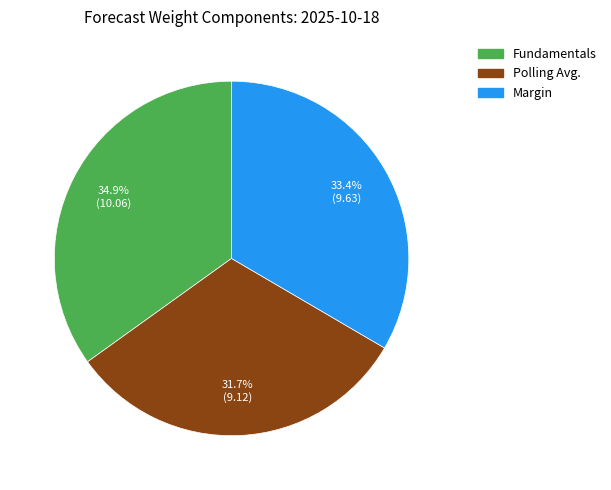

Does Polling Avg. account for over 50% of the chart?

No